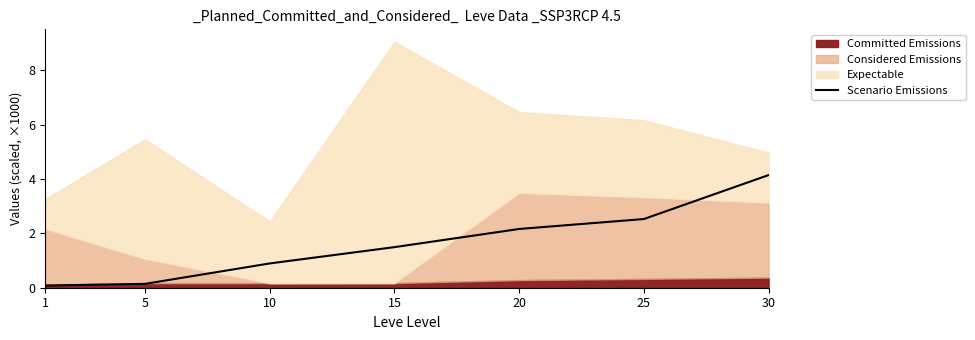

Where is the data nearest to the value 2?

20